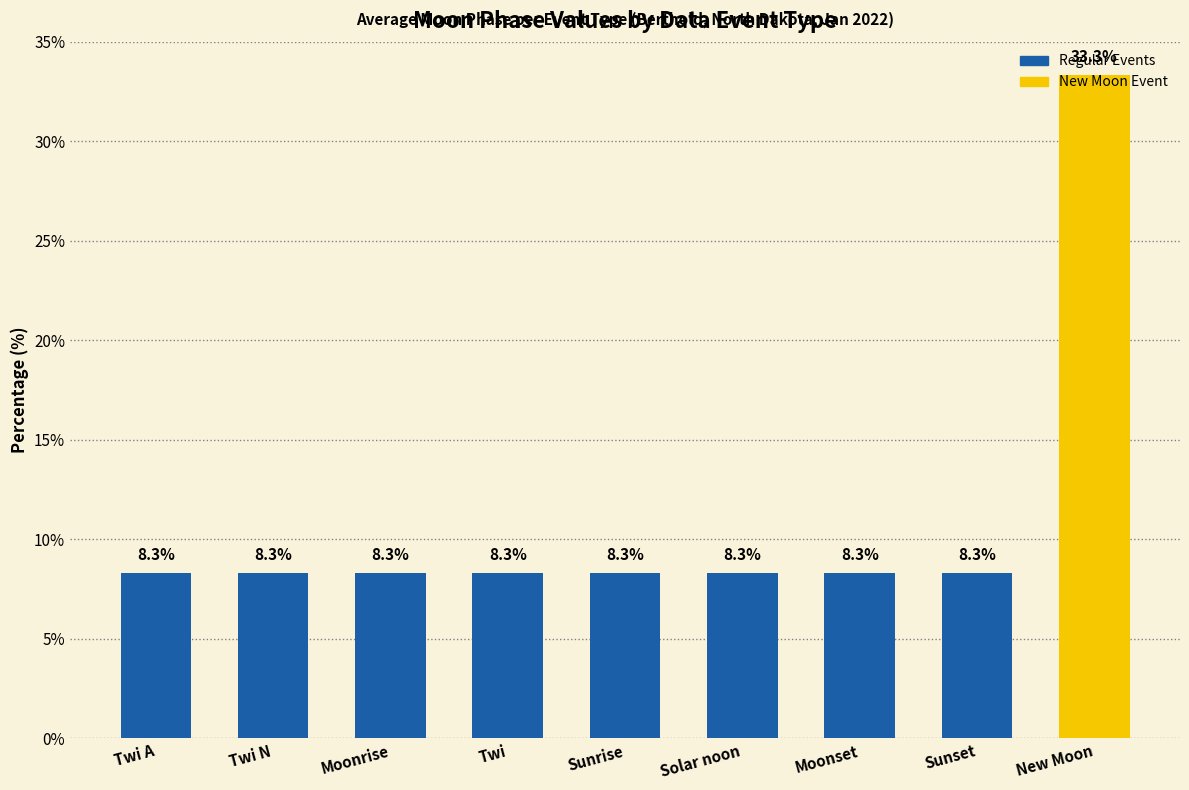

What value does the data have at Moonset?

8.3